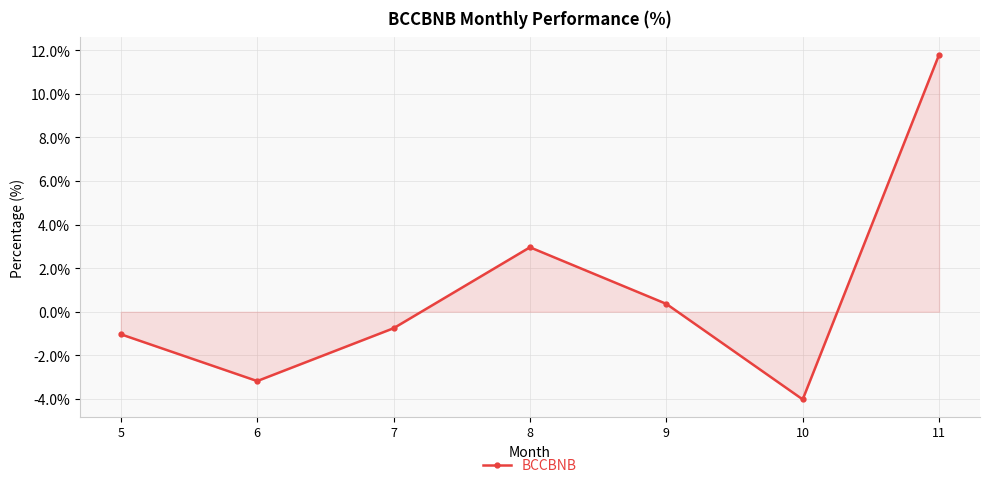

Which label corresponds to the smallest value in the chart?

10